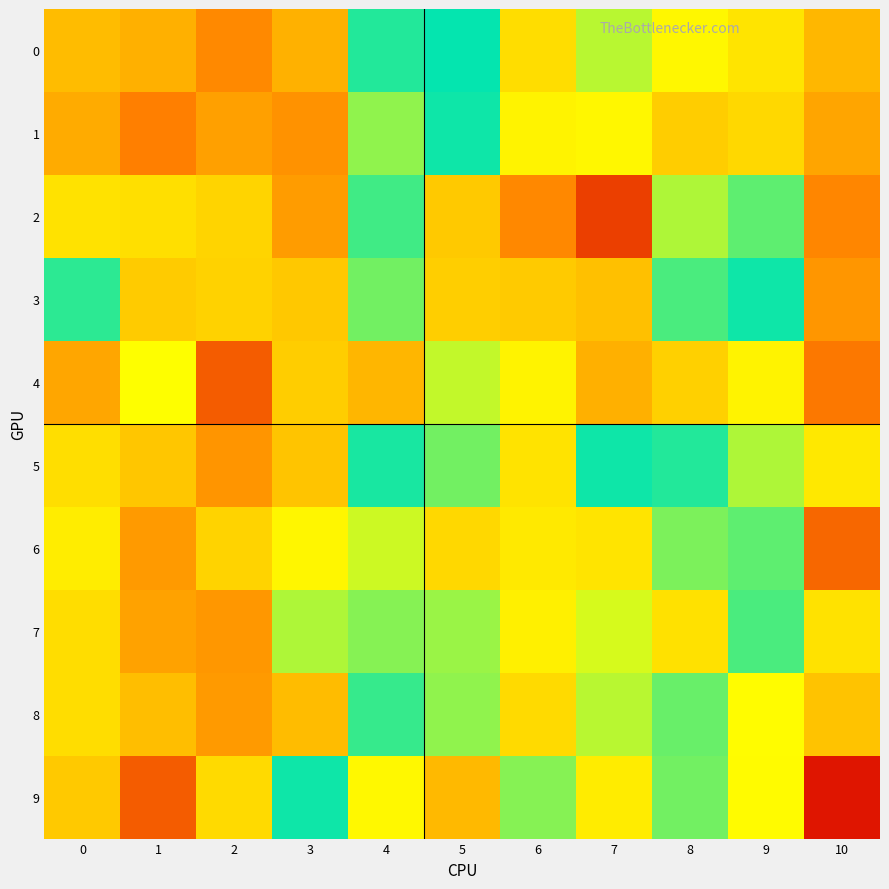

How many categories are shown in the chart?

11